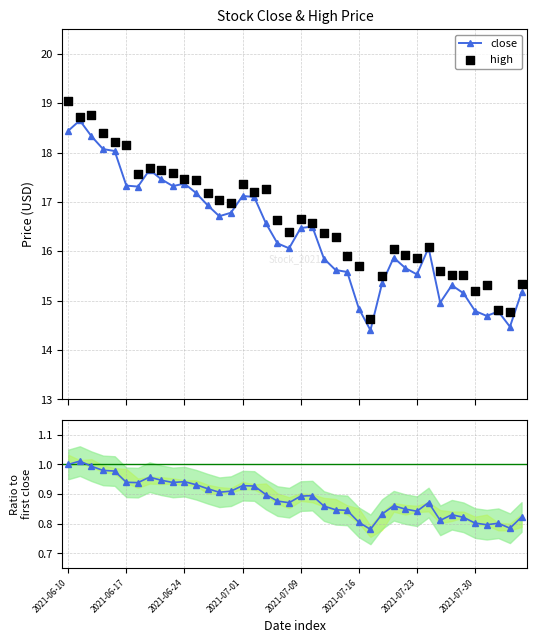

Which series has the largest Y range (max minus min)?

high